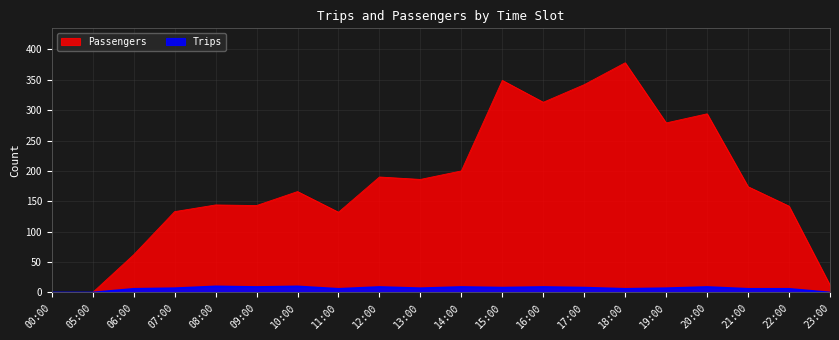

How many interior local peaks does the Trips series have?

6